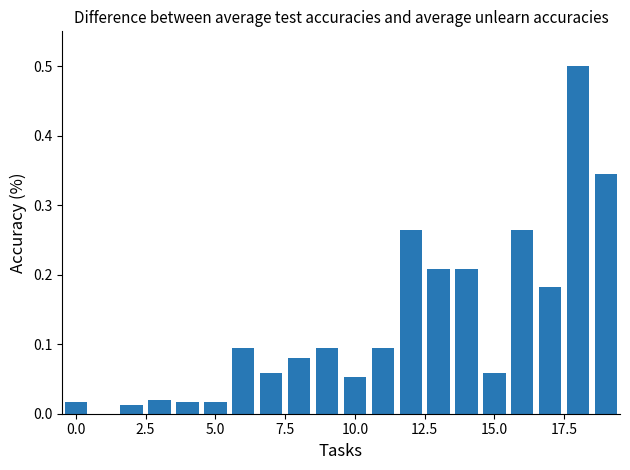

What is the greatest value displayed?

0.5